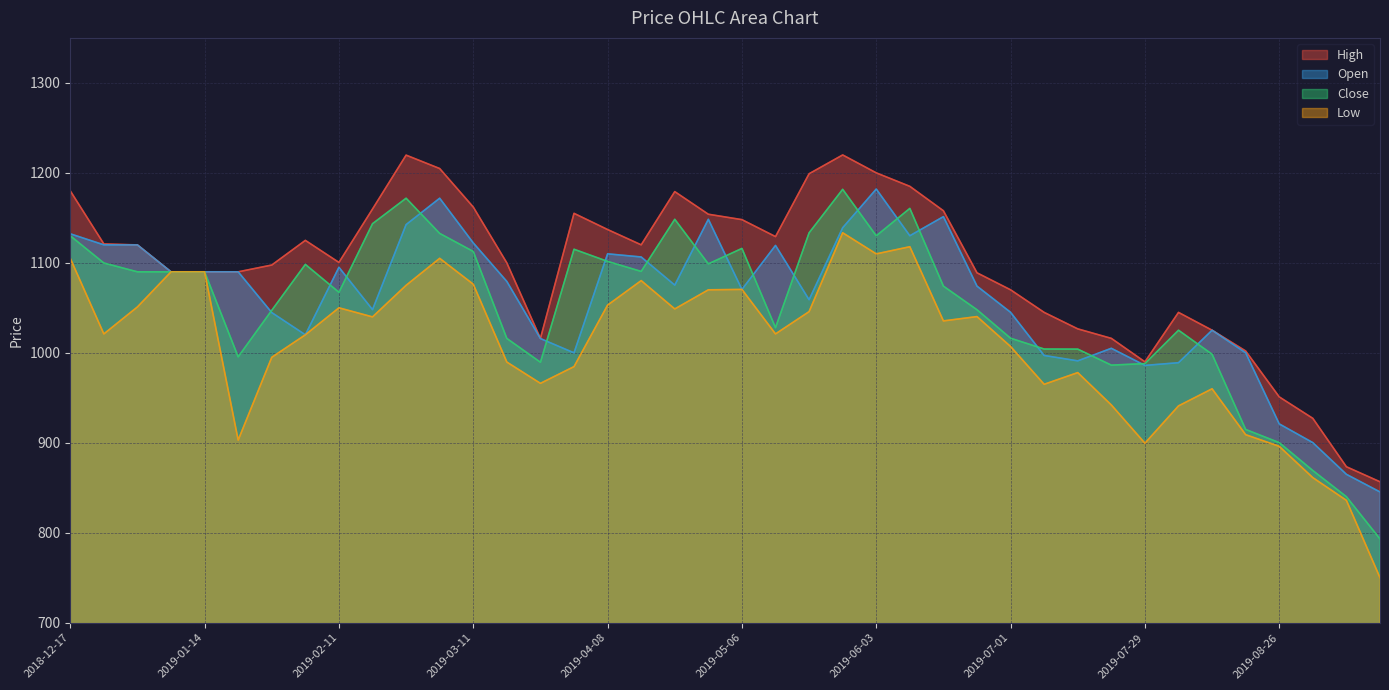

What is the minimum value for Open?

845.4